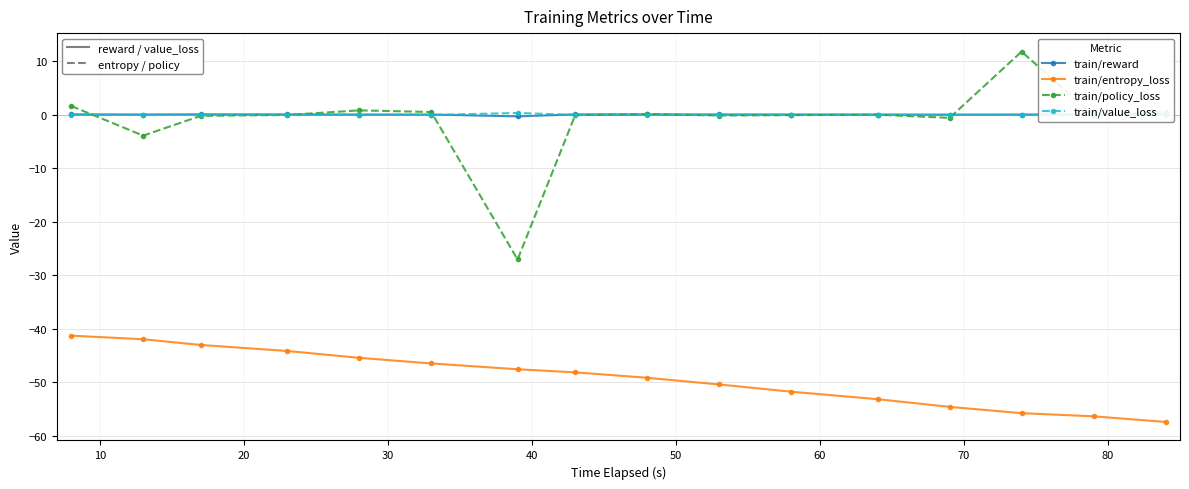

What is the minimum value shown in the chart?

-57.4